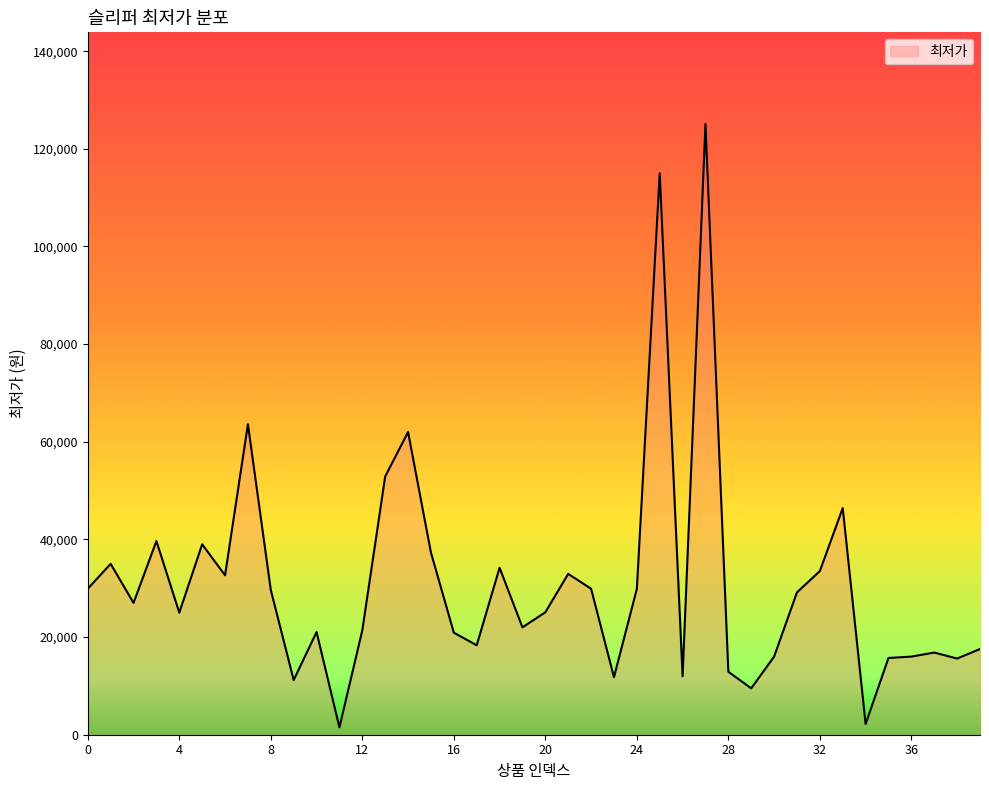

What is the difference between the maximum and minimum values?

123600